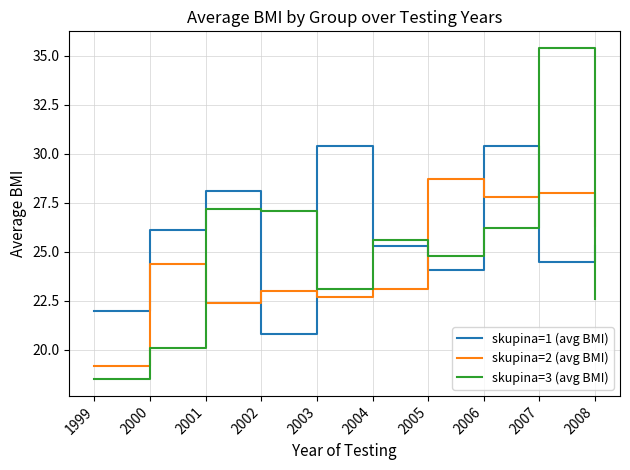

Reading right to left, transcribe all the data shown in this chart.

skupina=1 (avg BMI): 2008=25.3	2007=24.5	2006=30.4	2005=24.1	2004=25.3	2003=30.4	2002=20.8	2001=28.1	2000=26.1	1999=22.0
skupina=2 (avg BMI): 2008=26.3	2007=28.0	2006=27.8	2005=28.7	2004=23.1	2003=22.7	2002=23.0	2001=22.4	2000=24.4	1999=19.2
skupina=3 (avg BMI): 2008=22.6	2007=35.4	2006=26.2	2005=24.8	2004=25.6	2003=23.1	2002=27.1	2001=27.2	2000=20.1	1999=18.5